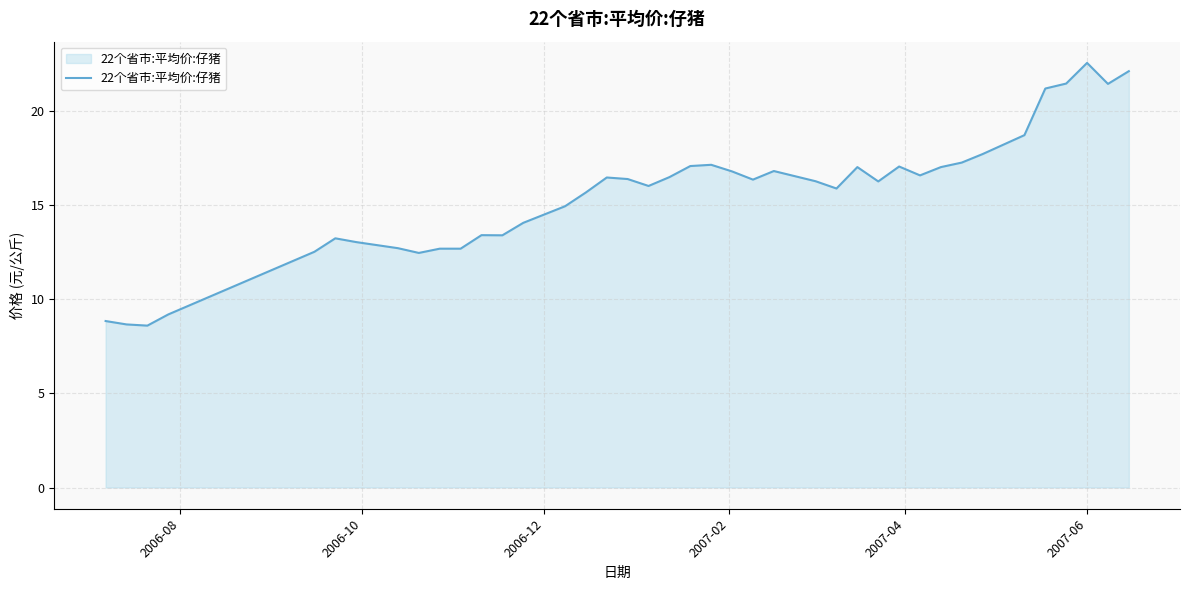

What is the difference between the maximum and minimum values?

14.0